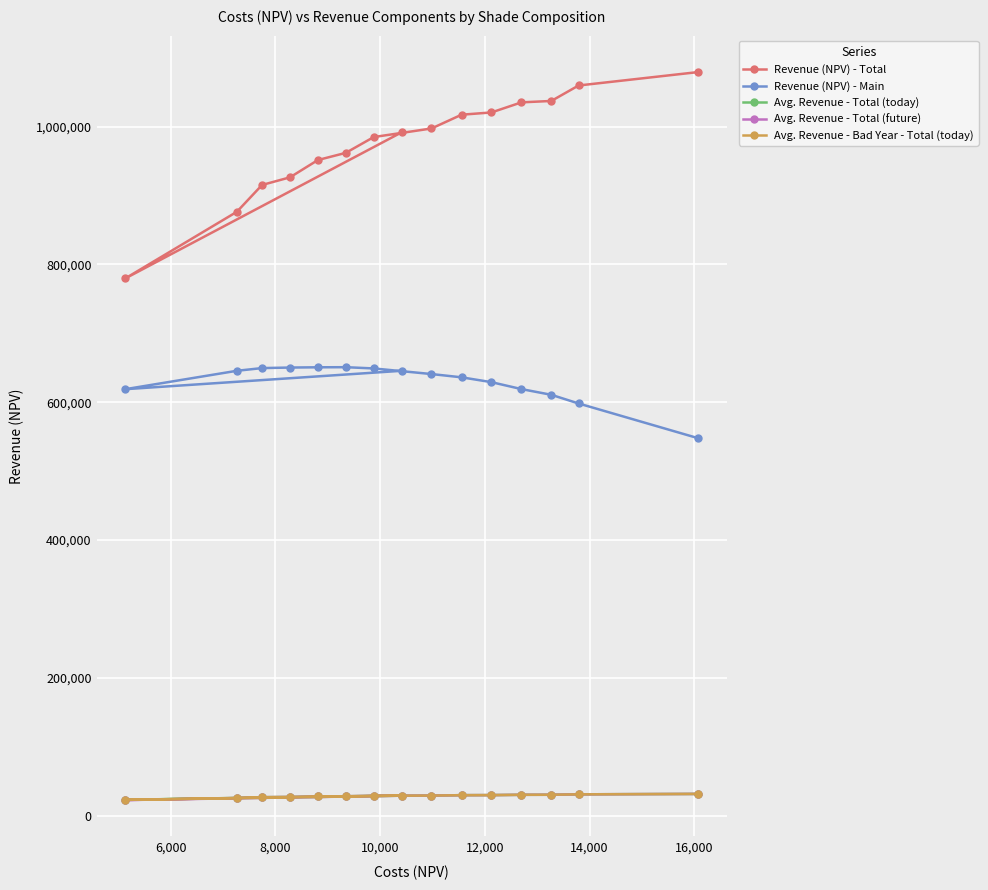

Which series has the widest spread of values?

Revenue (NPV) - Total